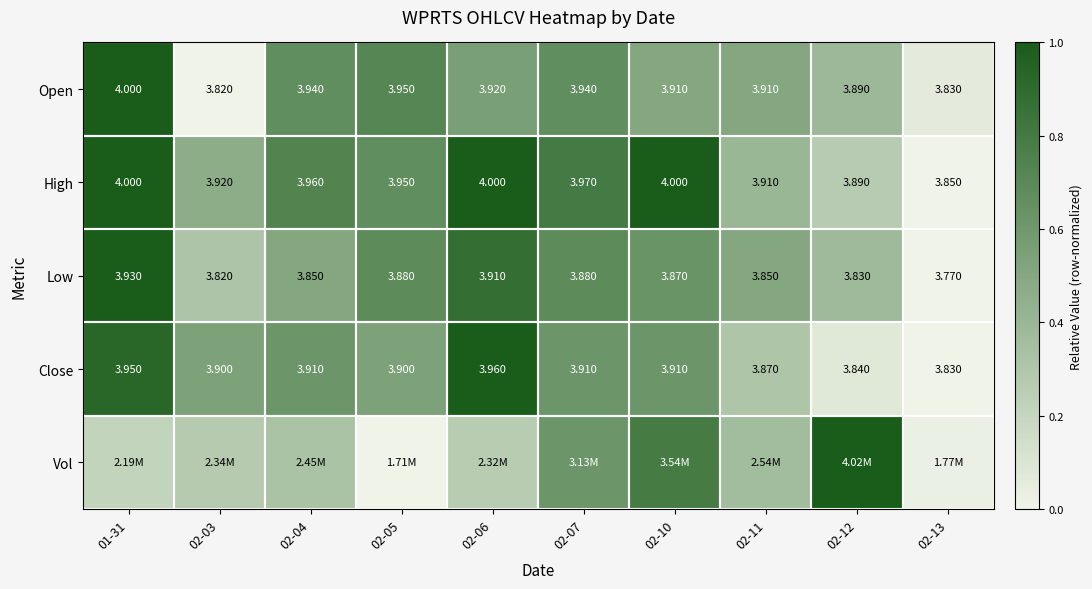

Is the value of Close at 02-13 greater than the value of Low at 02-11?

No